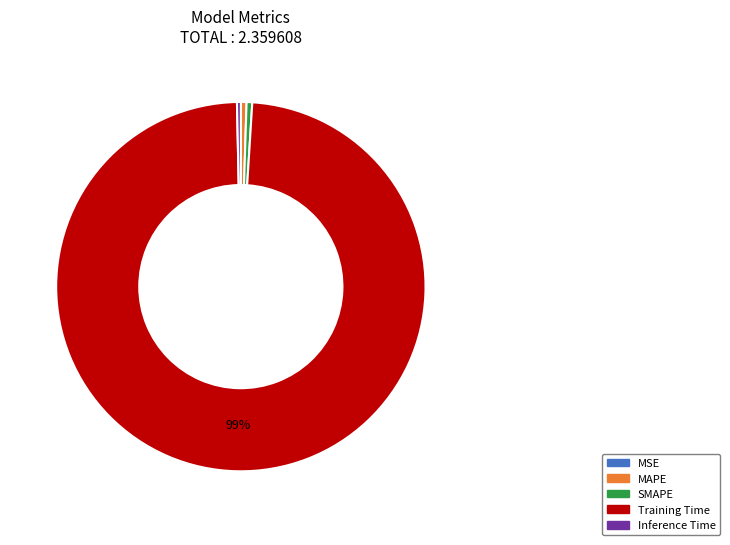

True or false: Training Time accounts for 88% of the total.

False